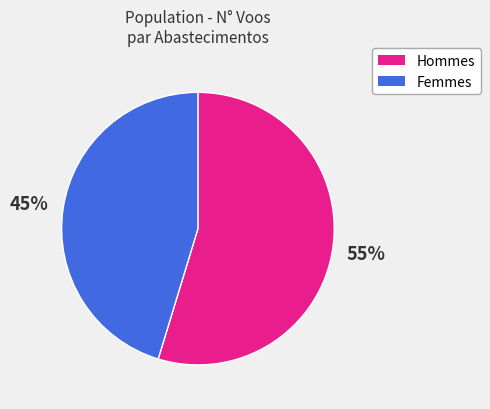

To the nearest percent, what is the average slice percentage?

50%